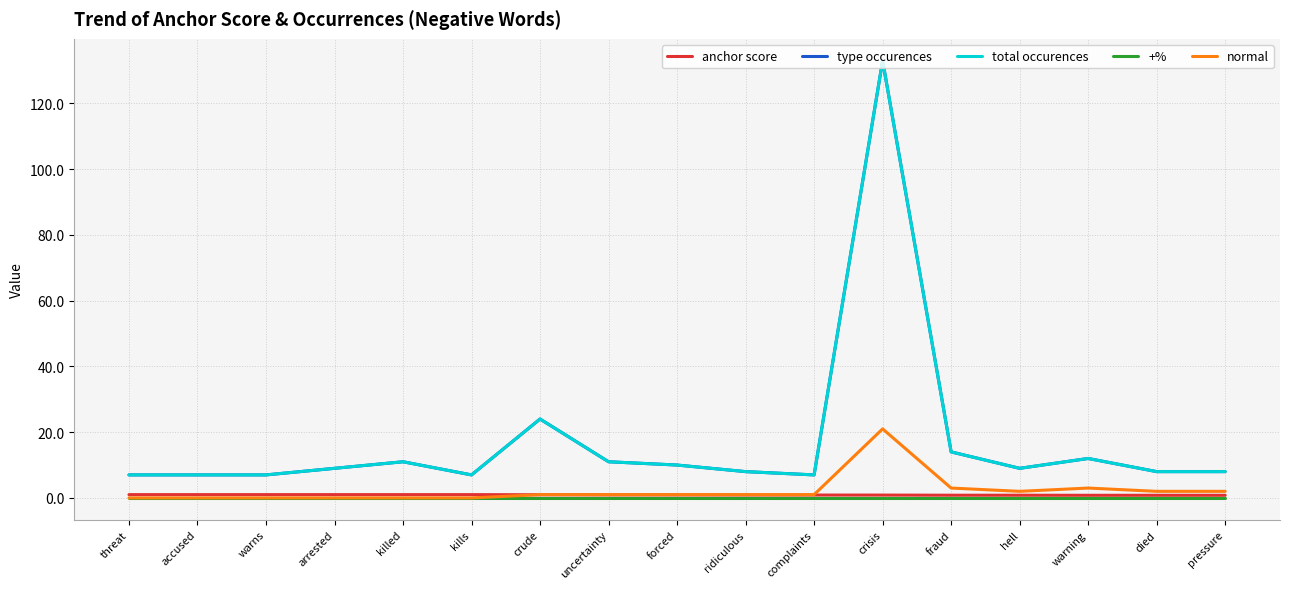

True or false: total occurences has a value of 9.7 at warns.

False